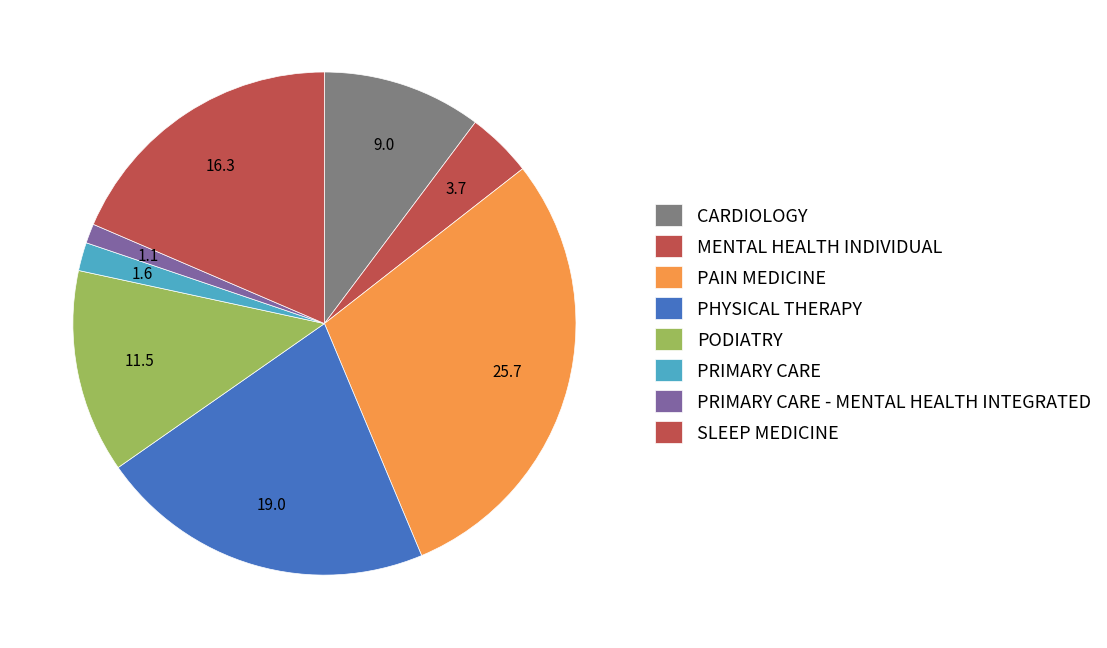

Count the number of slices in the pie.

8